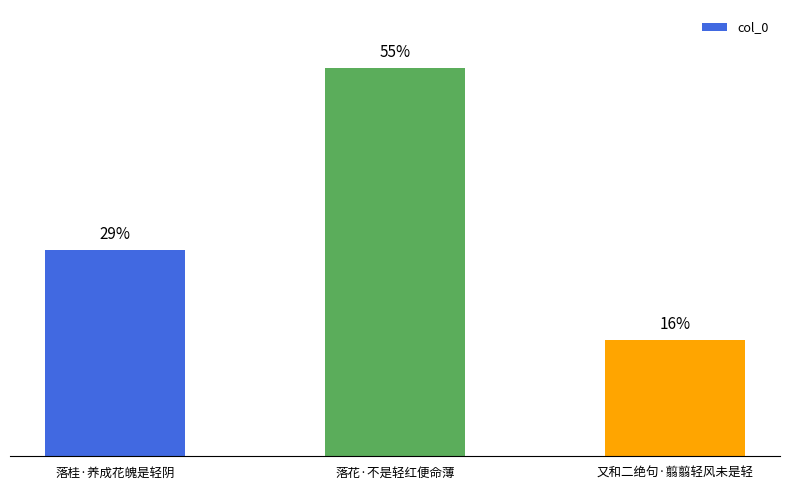

Which label corresponds to the largest value in the chart?

落花·不是轻红便命薄